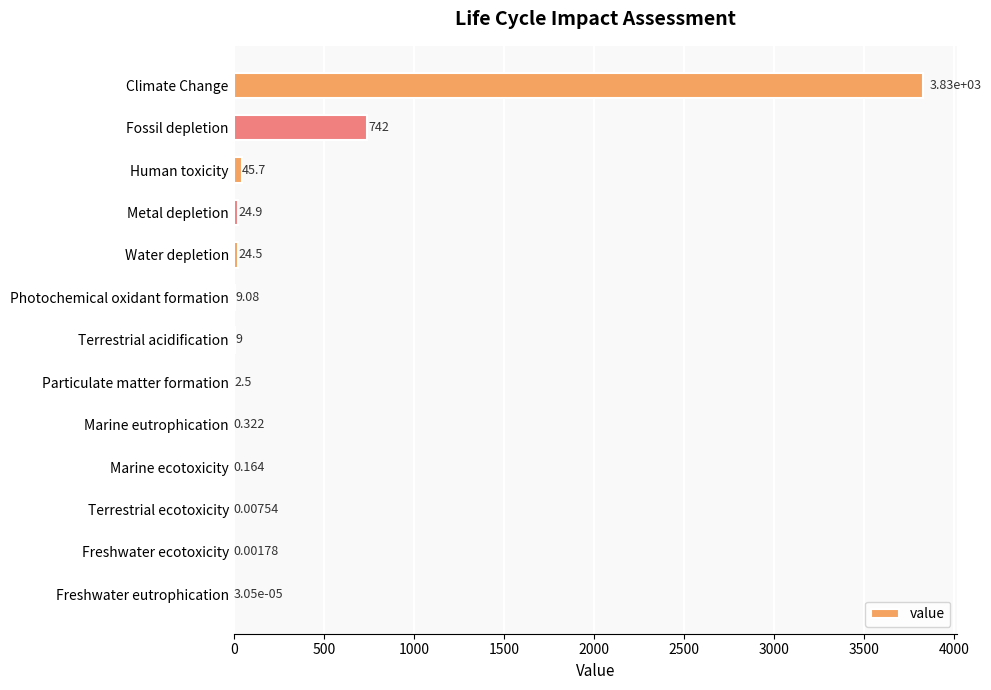

What is the maximum value shown in the chart?

3825.2